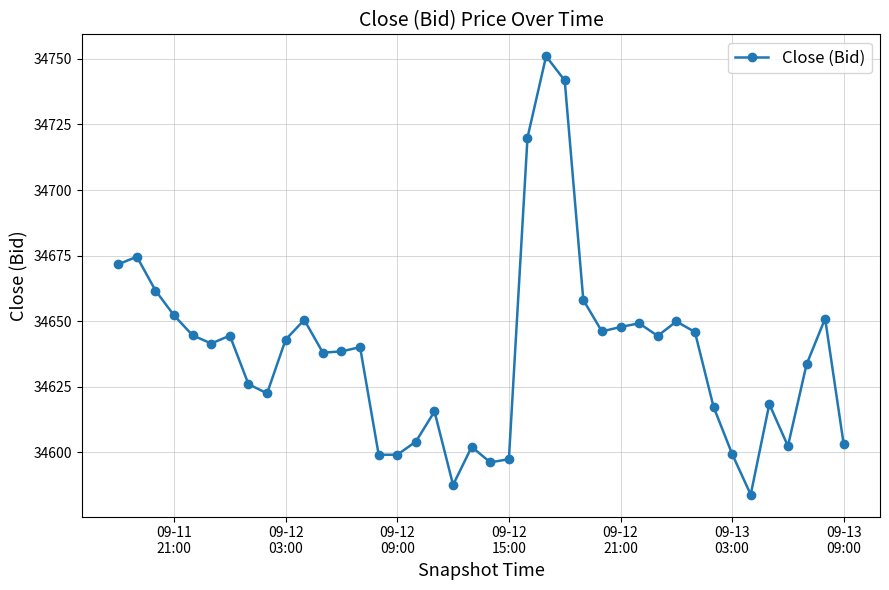

True or false: there are more than 0 points higher than both neighbors.

True